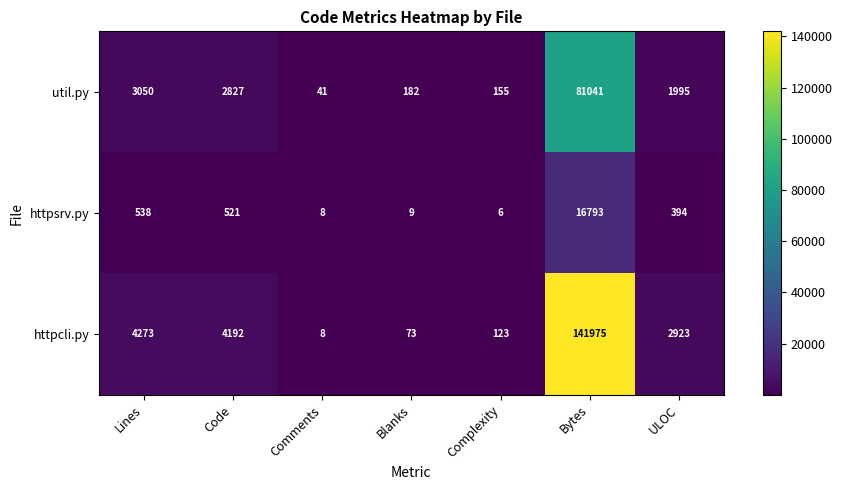

What is the spread (max minus min) of values at Comments?

33